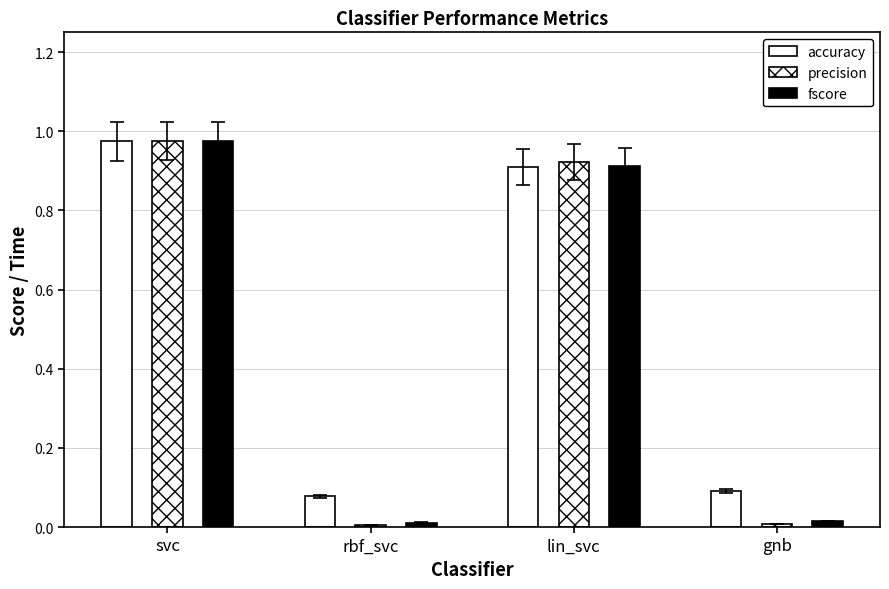

How many bars are there in each group?

3